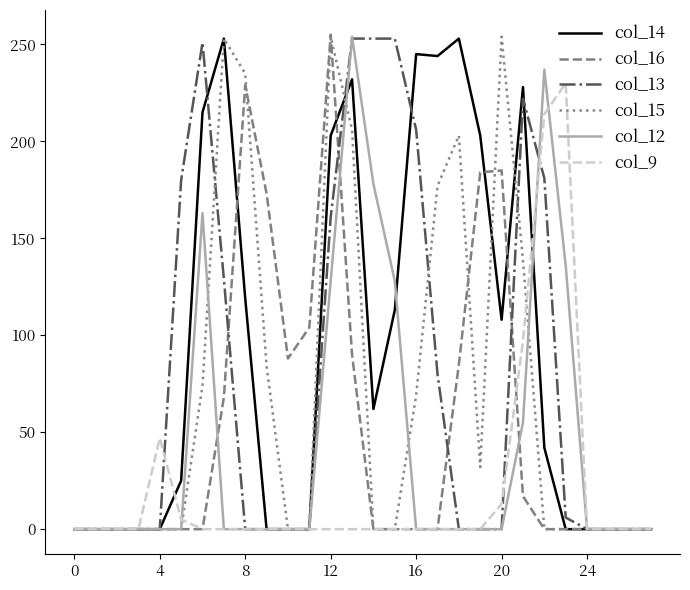

What is the label of the 12th point from the left?

11